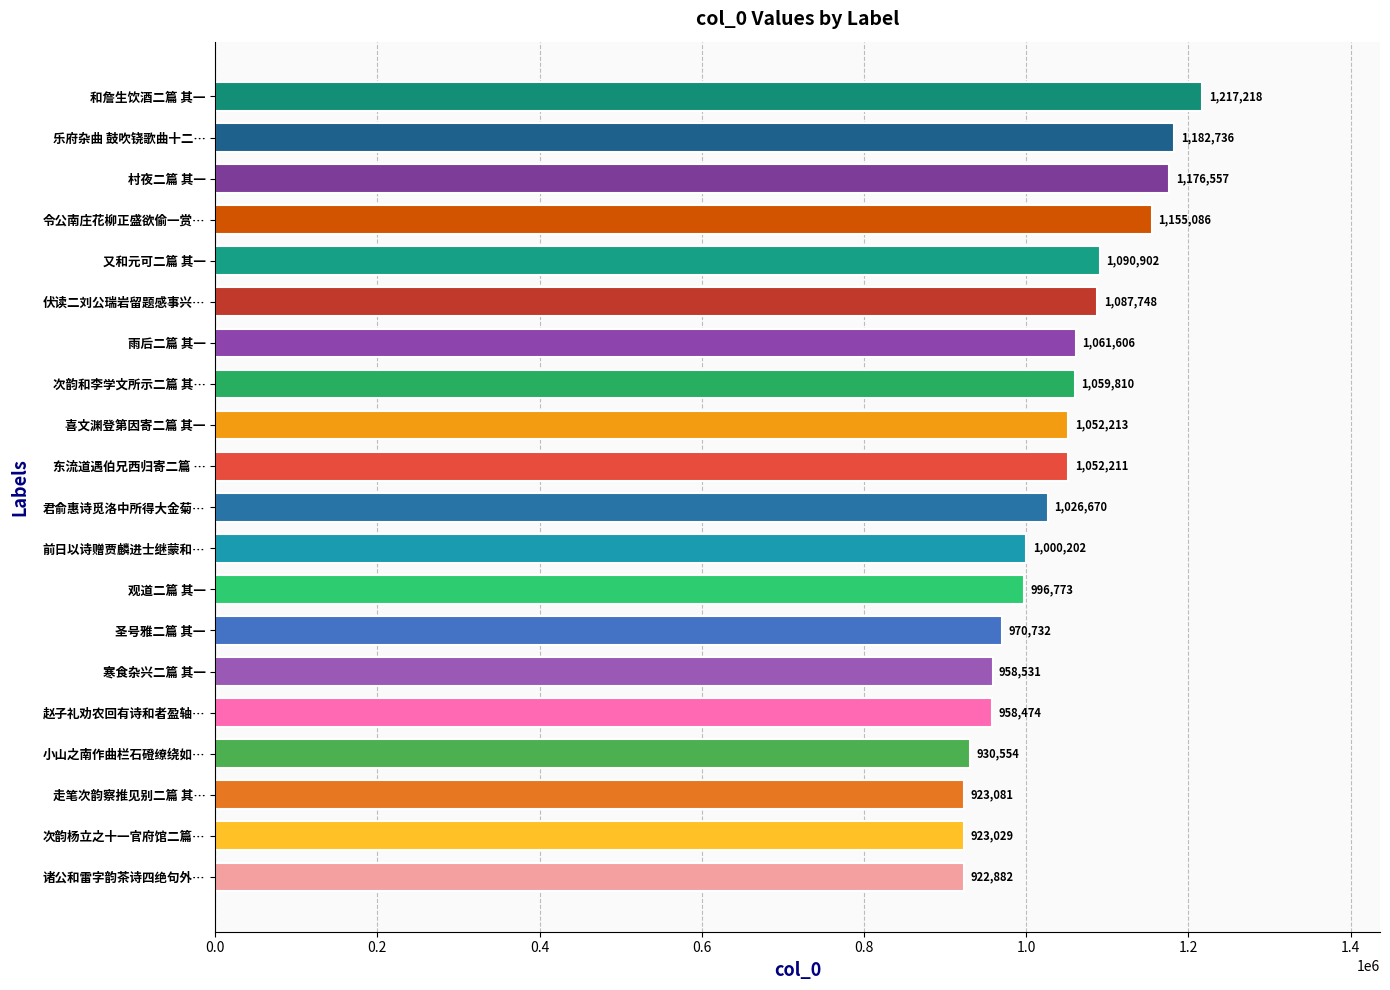

Count the number of categories in the chart.

20